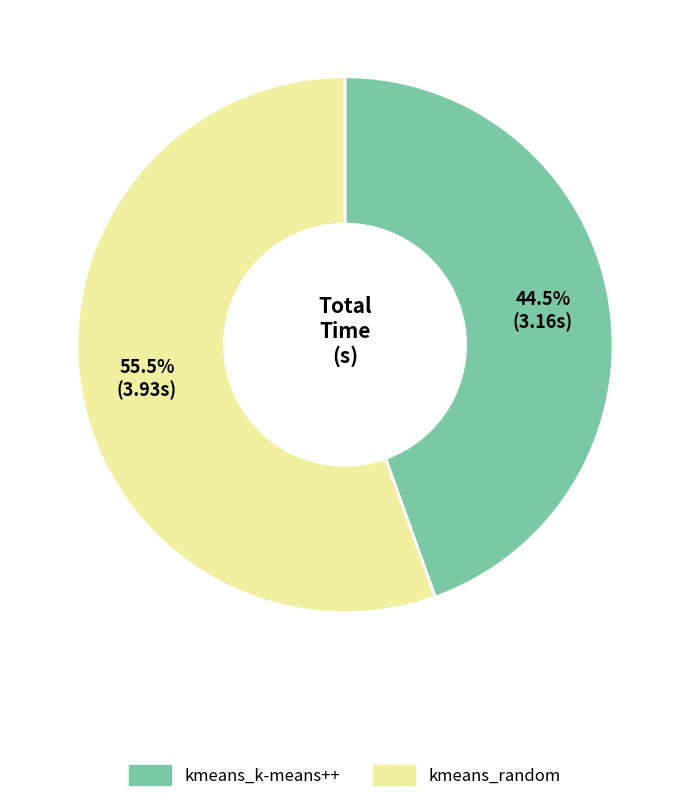

What is the largest slice in the pie chart?

kmeans_random